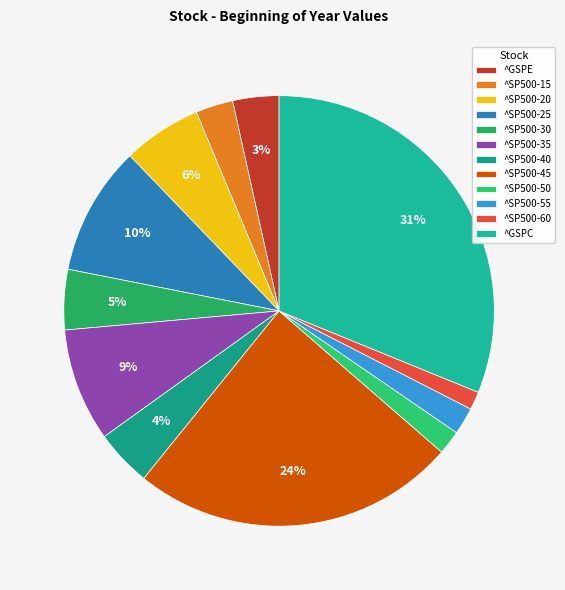

True or false: ^SP500-20 accounts for 6% of the total.

True